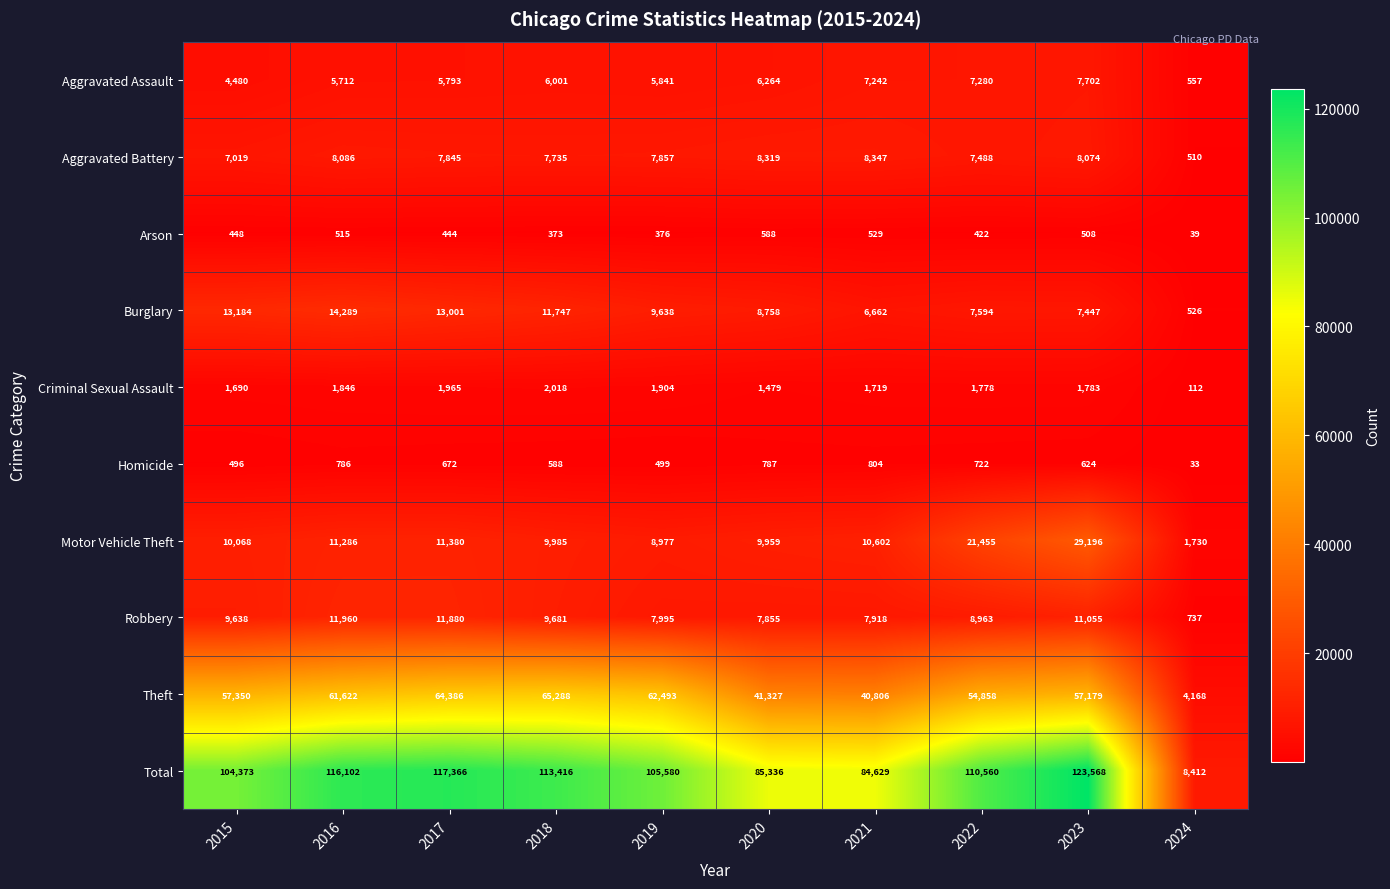

True or false: Motor Vehicle Theft has a value of 1730 at 2024.

True